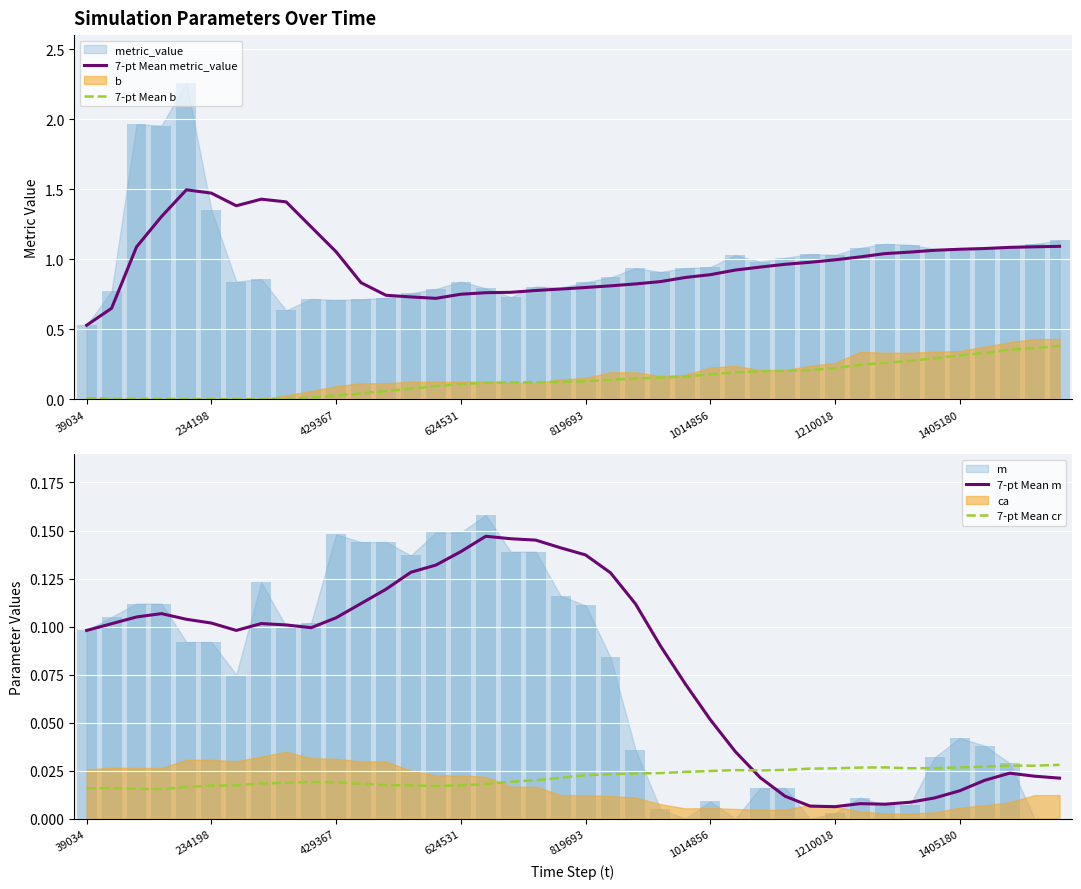

True or false: 7-pt Mean b and 7-pt Mean metric_value intersect in this chart.

False